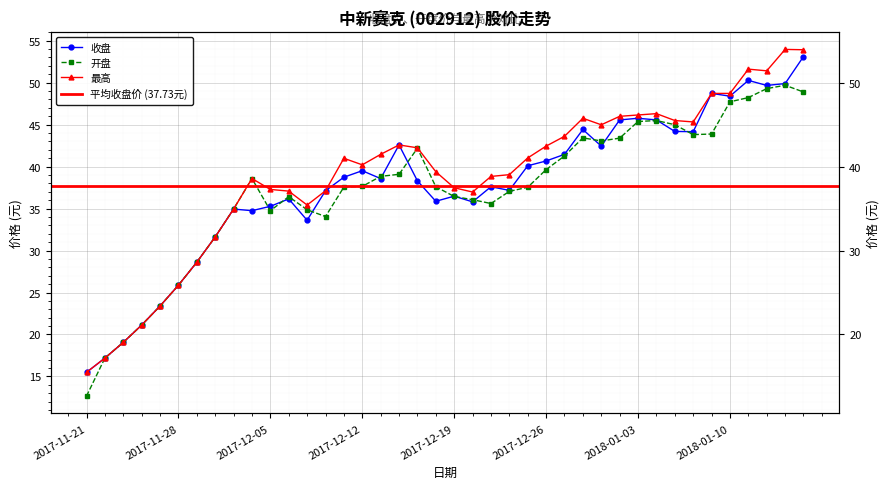

How many values in the 收盘 series are below 38?

19